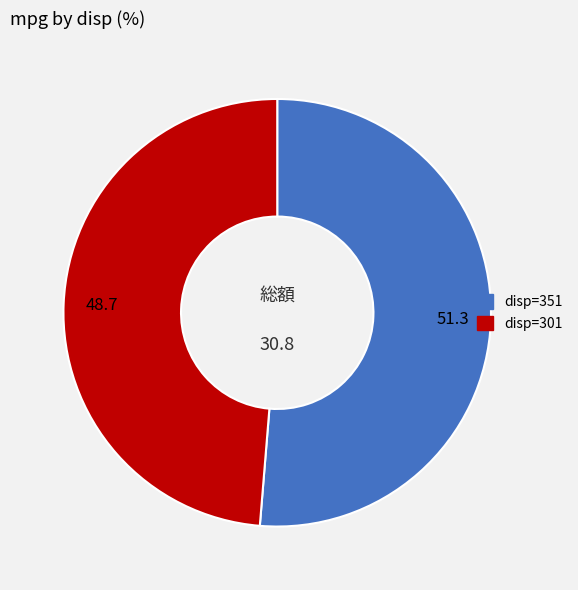

Approximately how many times larger is the value at disp=301 compared to disp=351?

0.9